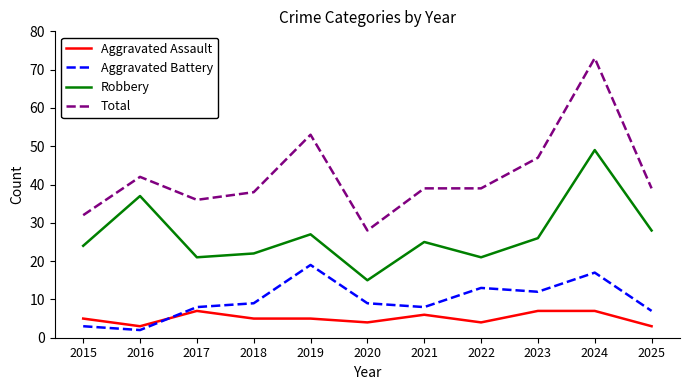

What is the average value of the Aggravated Battery series?

10